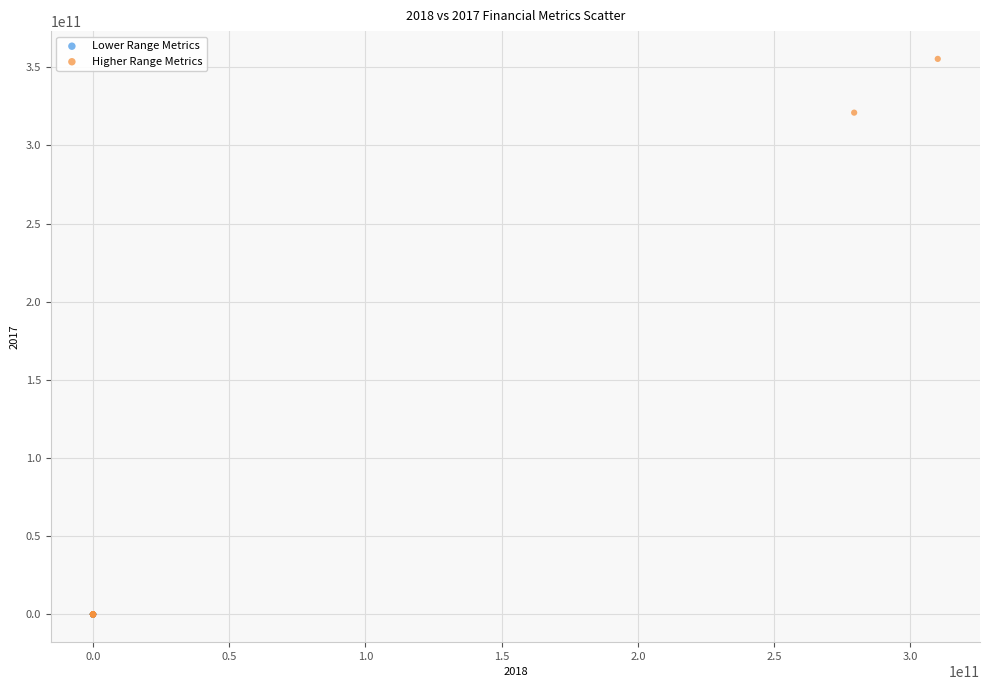

Which series has the largest Y range (max minus min)?

Higher Range Metrics